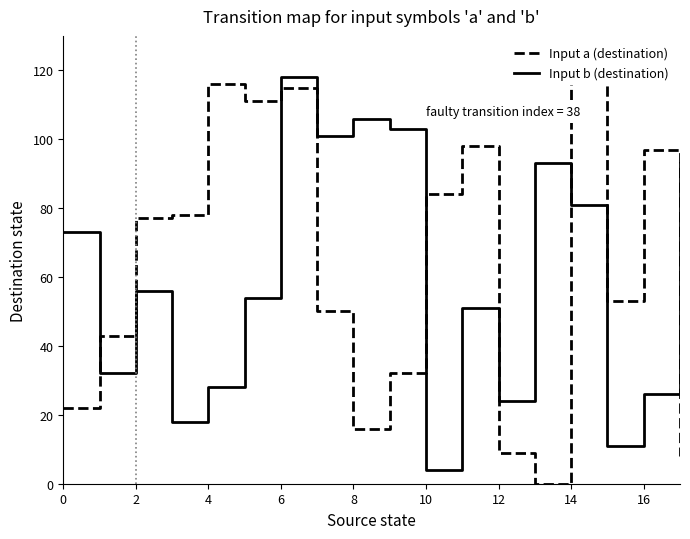

The value of Input b (destination) at 4 is 28. True or false?

True